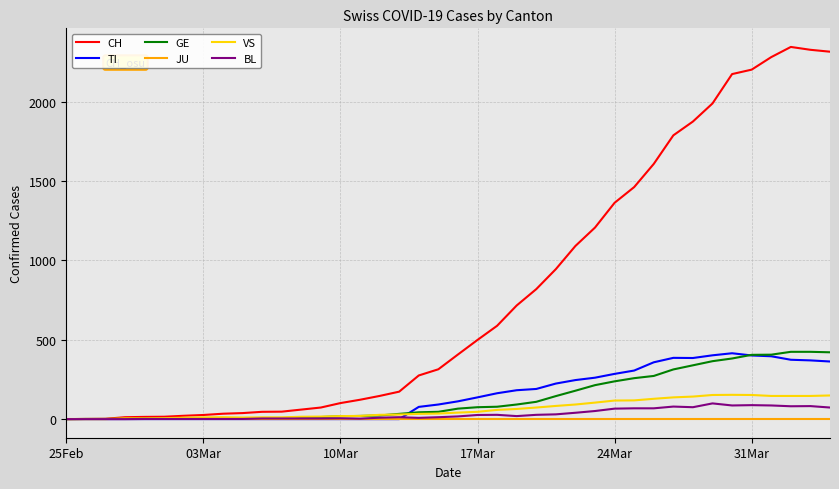

Which series has the widest spread of values?

CH